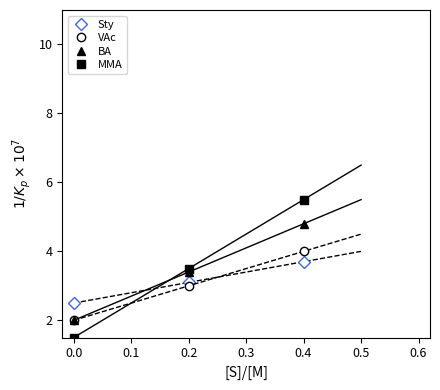

Rank the categories by Sty value from highest to lowest.

0.4, 0.2, 0.0